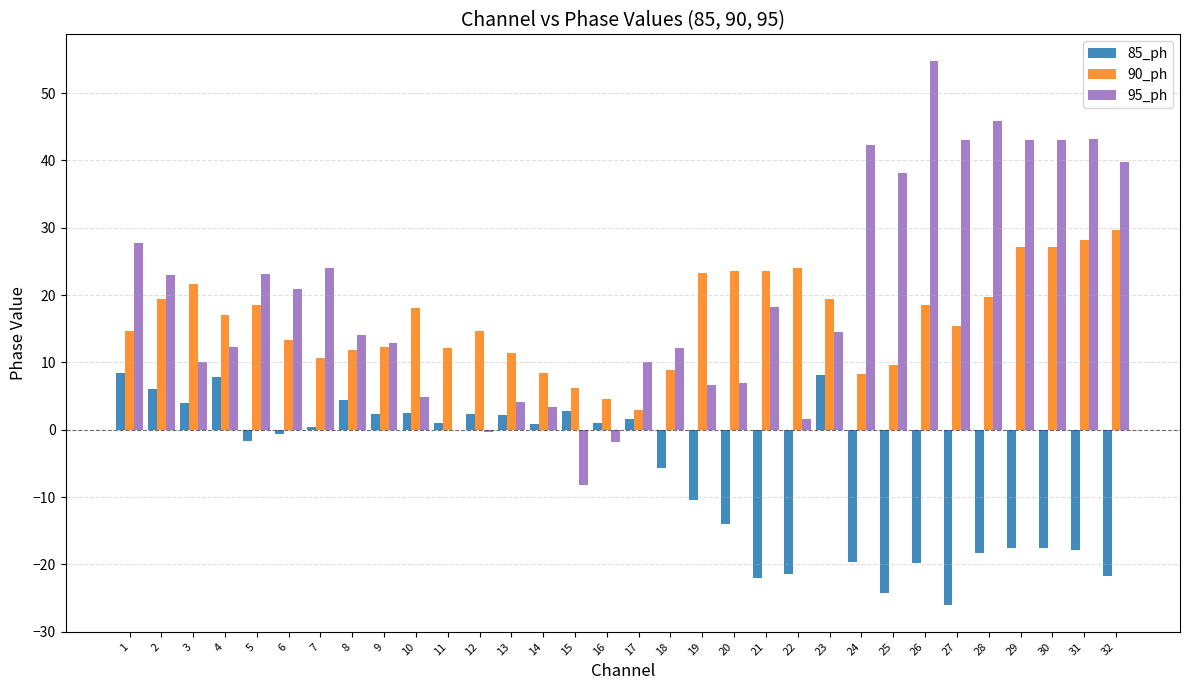

What is the total value across all series at 19?

19.6